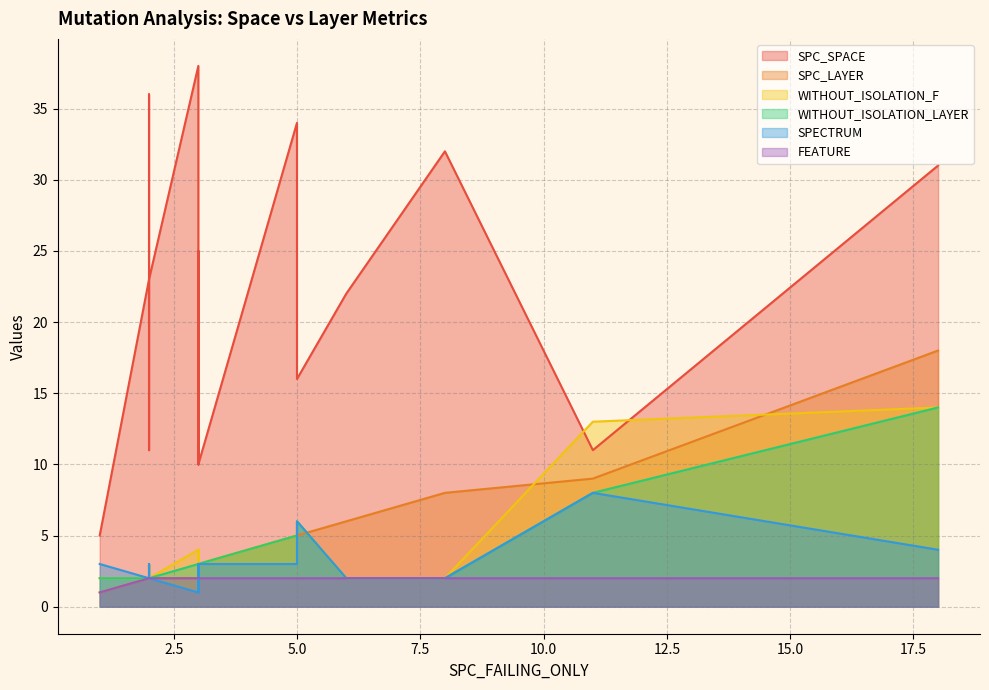

What is the difference between the maximum and minimum values in the SPC_SPACE series?

33